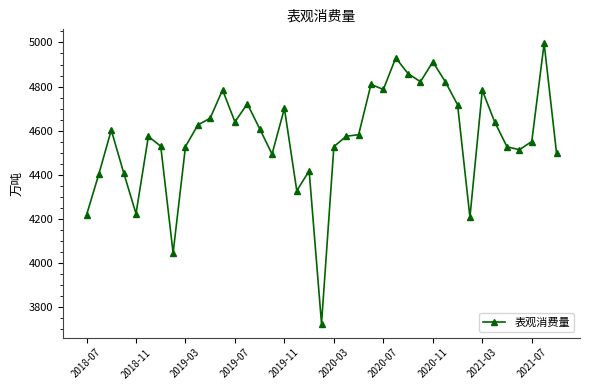

What is the difference between the maximum and second lowest values?

950